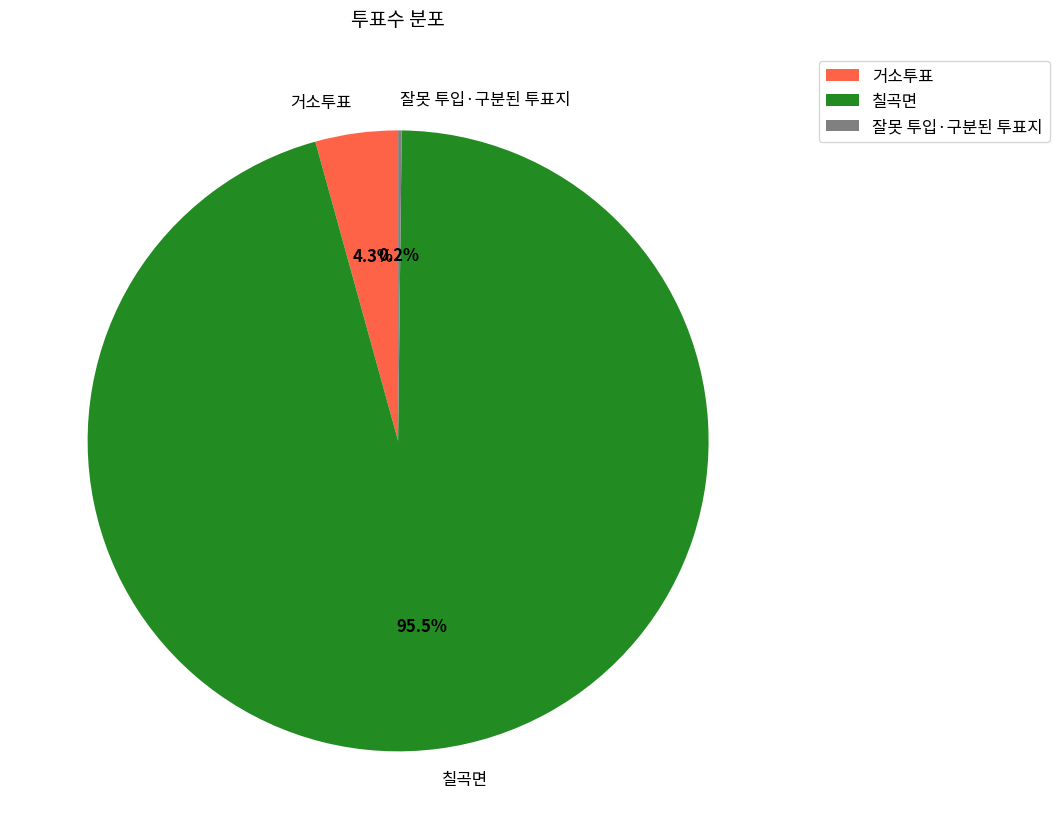

Do 거소투표 and 칠곡면 together represent more than half of the pie?

Yes